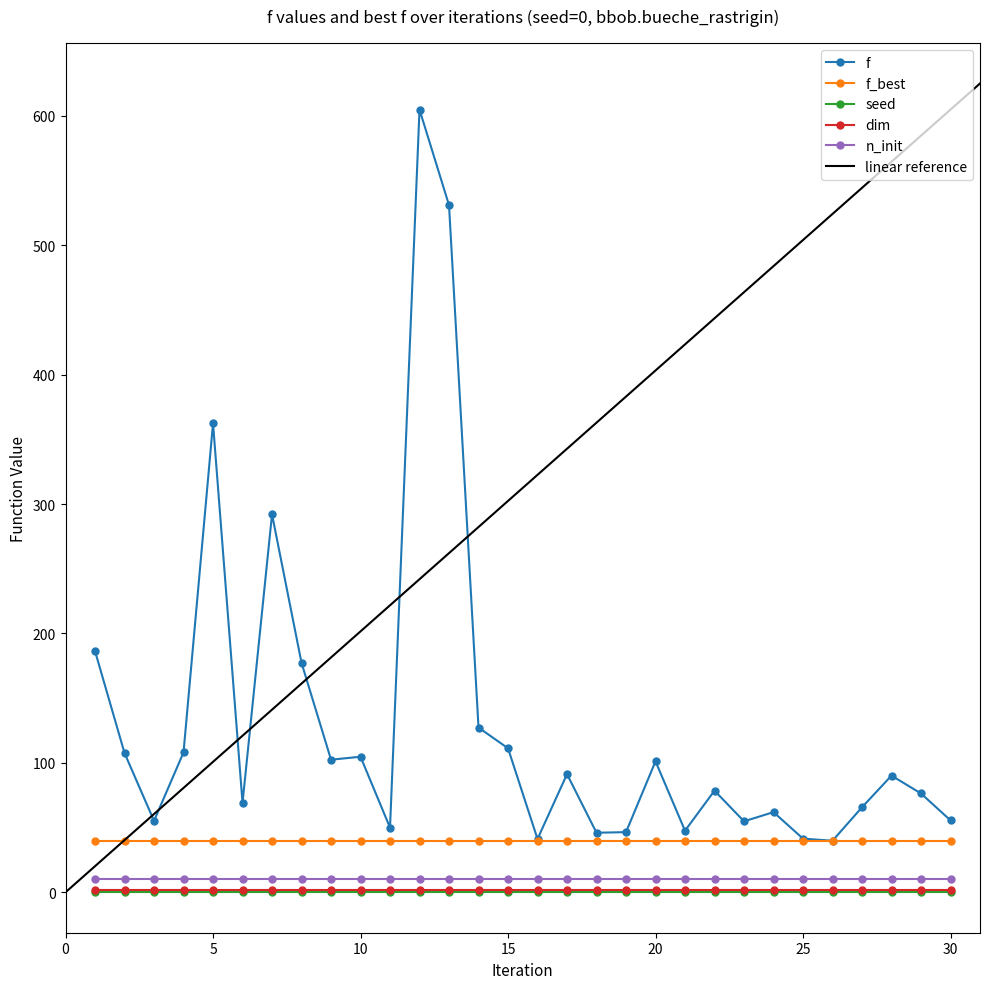

What is the sum of the n_init values at 11 and 17?

20.0